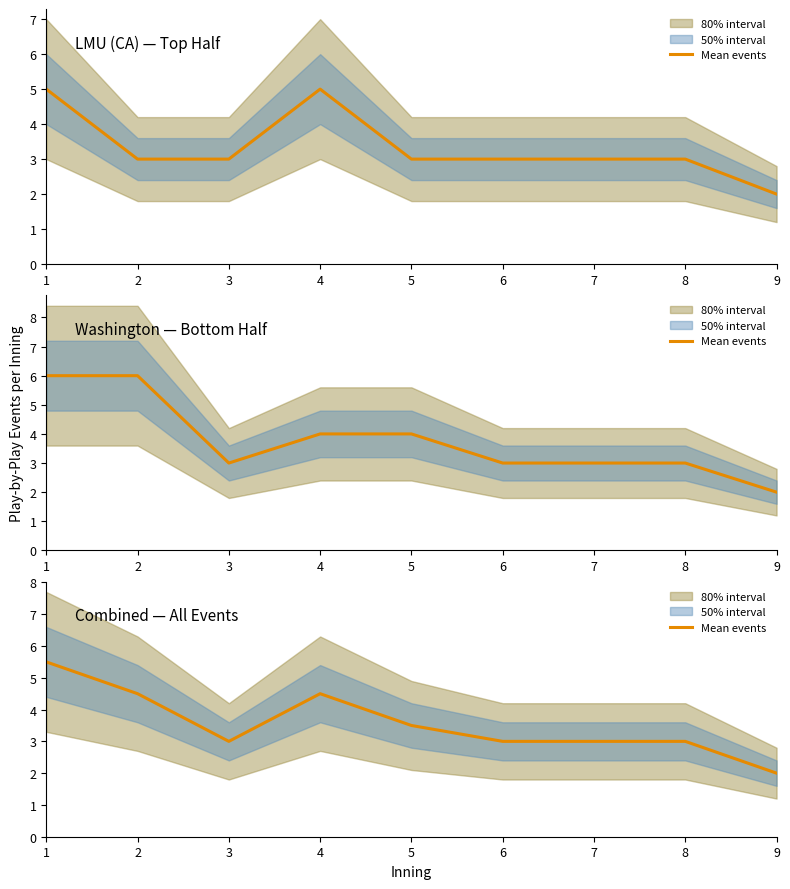

How many data points are less than 3?

1